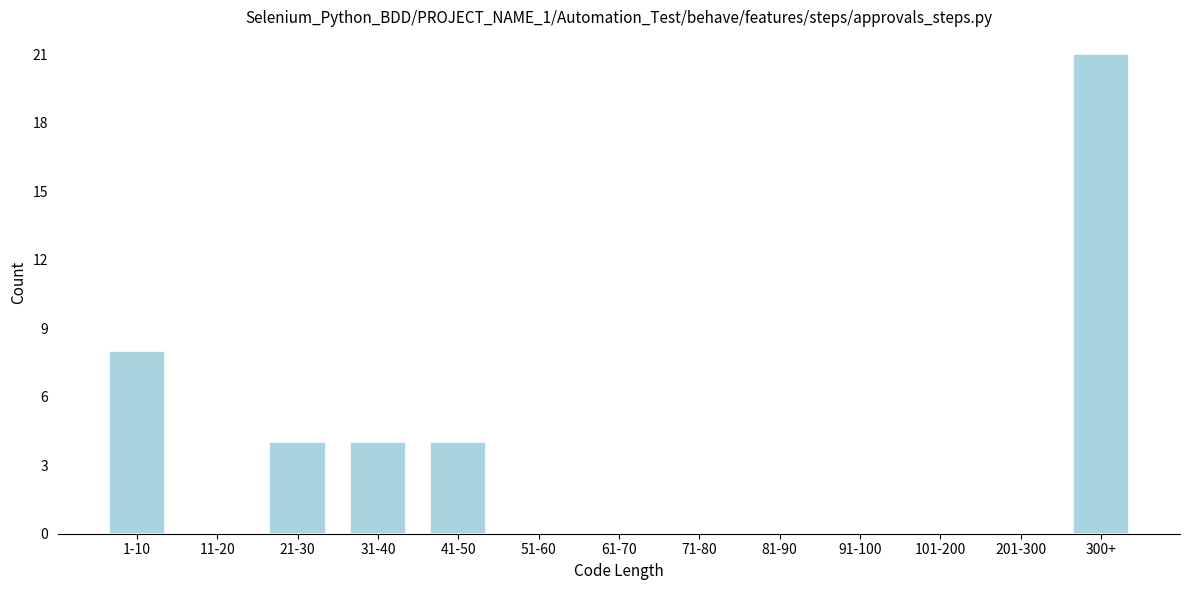

Reading left to right, list all the values displayed in this chart.

1-10=8	11-20=0	21-30=4	31-40=4	41-50=4	51-60=0	61-70=0	71-80=0	81-90=0	91-100=0	101-200=0	201-300=0	300+=21